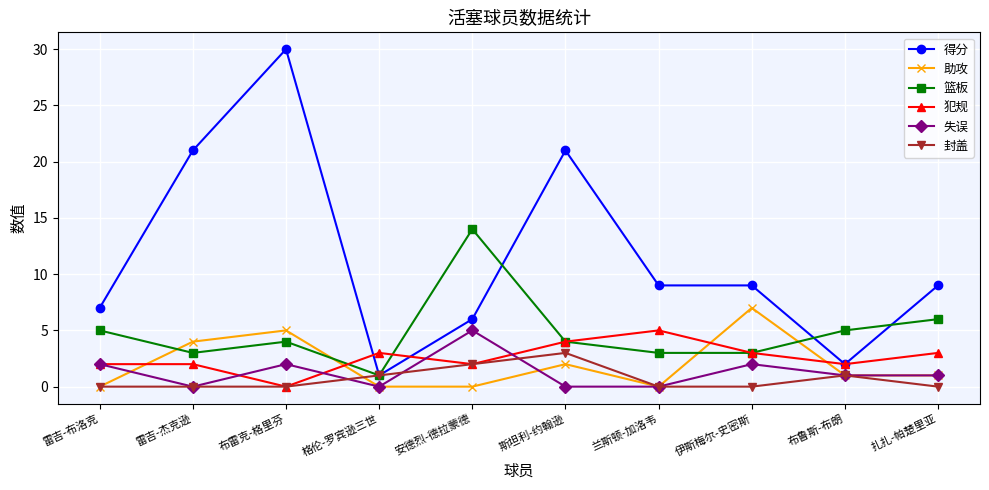

How many categories are shown in the chart?

10